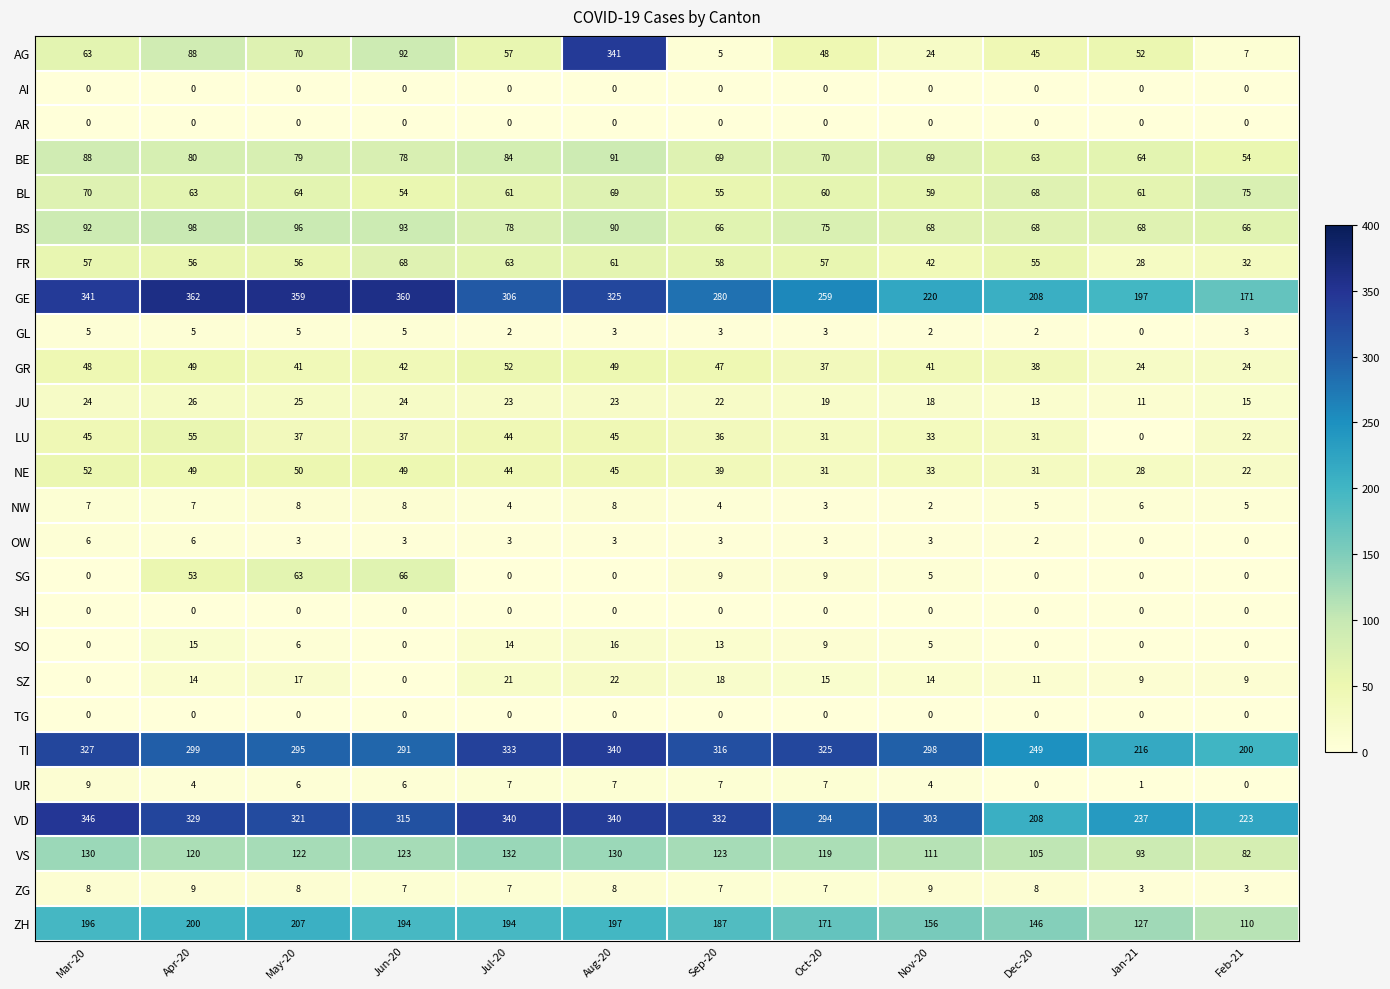

What is the difference between the highest and lowest values at Feb-21?

223